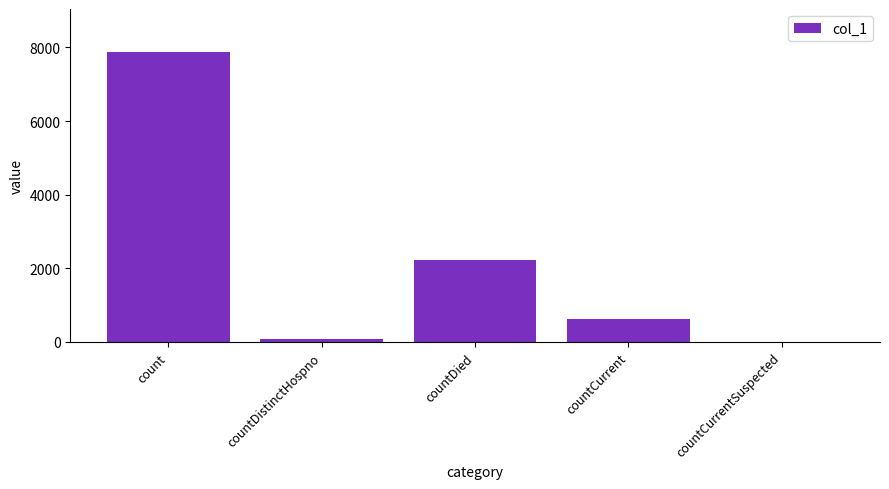

Is it true that the value at count is 7865?

True